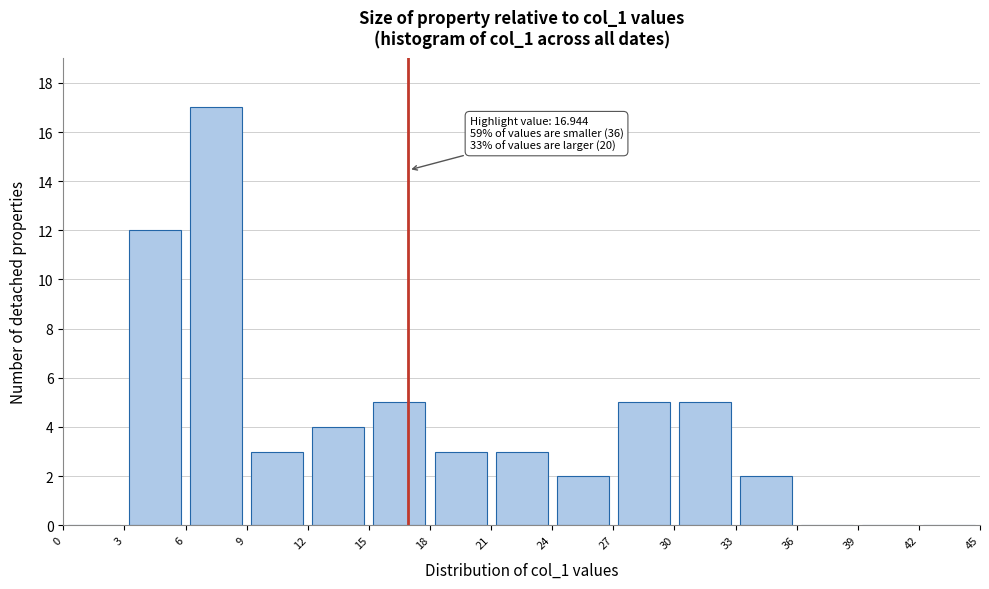

Over which range of the x-axis is the bar tallest?

6 to 9